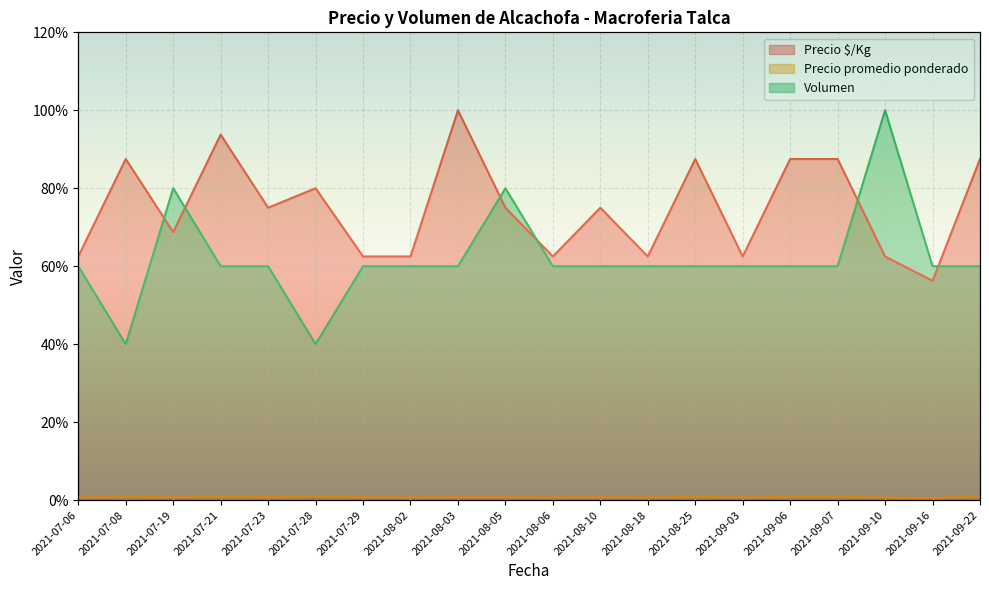

Reading left to right, what are all the values shown in this chart?

Precio $/Kg: 62.5	87.5	68.8	93.8	75.0	80.0	62.5	62.5	100.0	75.0	62.5	75.0	62.5	87.5	62.5	87.5	87.5	62.5	56.2	87.5
Precio promedio ponderado: 0.6	0.9	0.7	0.9	0.8	1.0	0.8	0.6	0.8	0.8	0.6	0.8	0.6	0.9	0.6	0.9	0.9	0.6	0.6	0.9
Volumen: 60.0	40.0	80.0	60.0	60.0	40.0	60.0	60.0	60.0	80.0	60.0	60.0	60.0	60.0	60.0	60.0	60.0	100.0	60.0	60.0